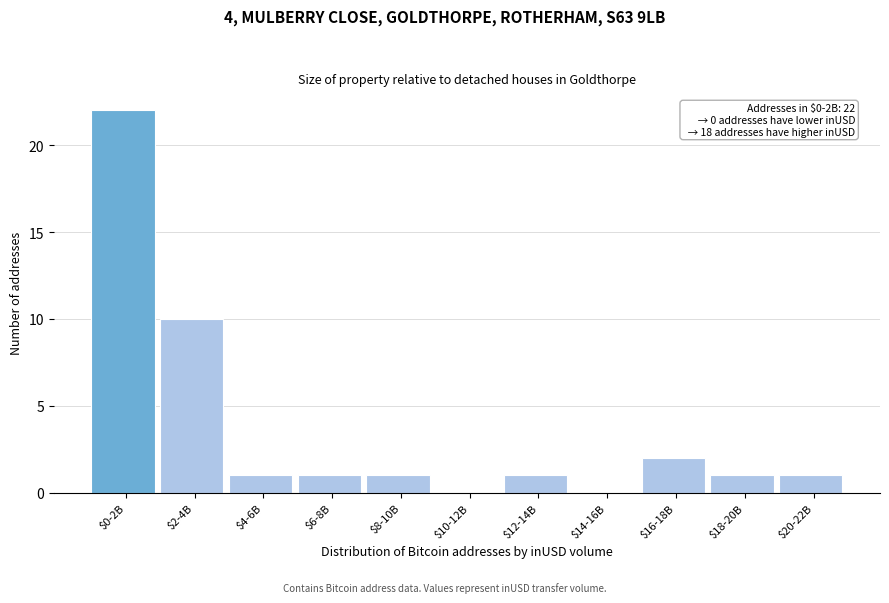

Where is the data nearest to the value 11?

$2-4B